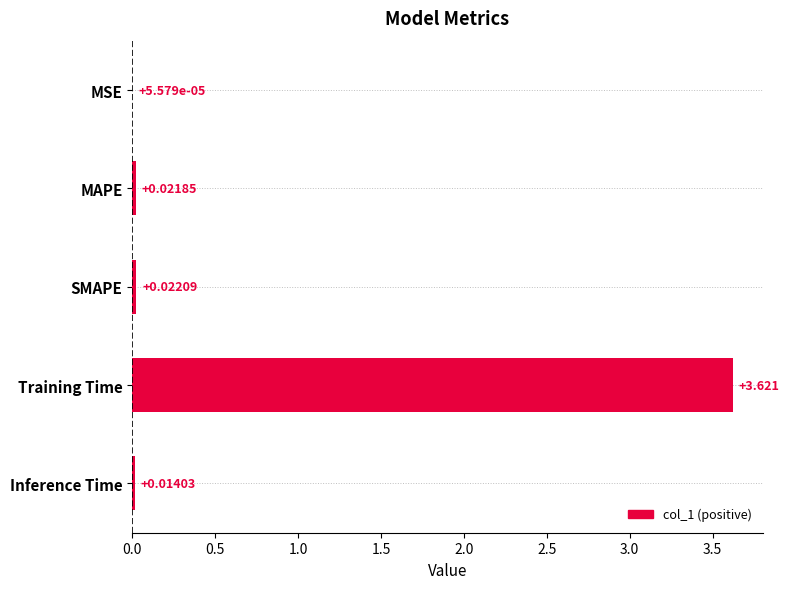

Which label corresponds to the largest value in the chart?

Training Time